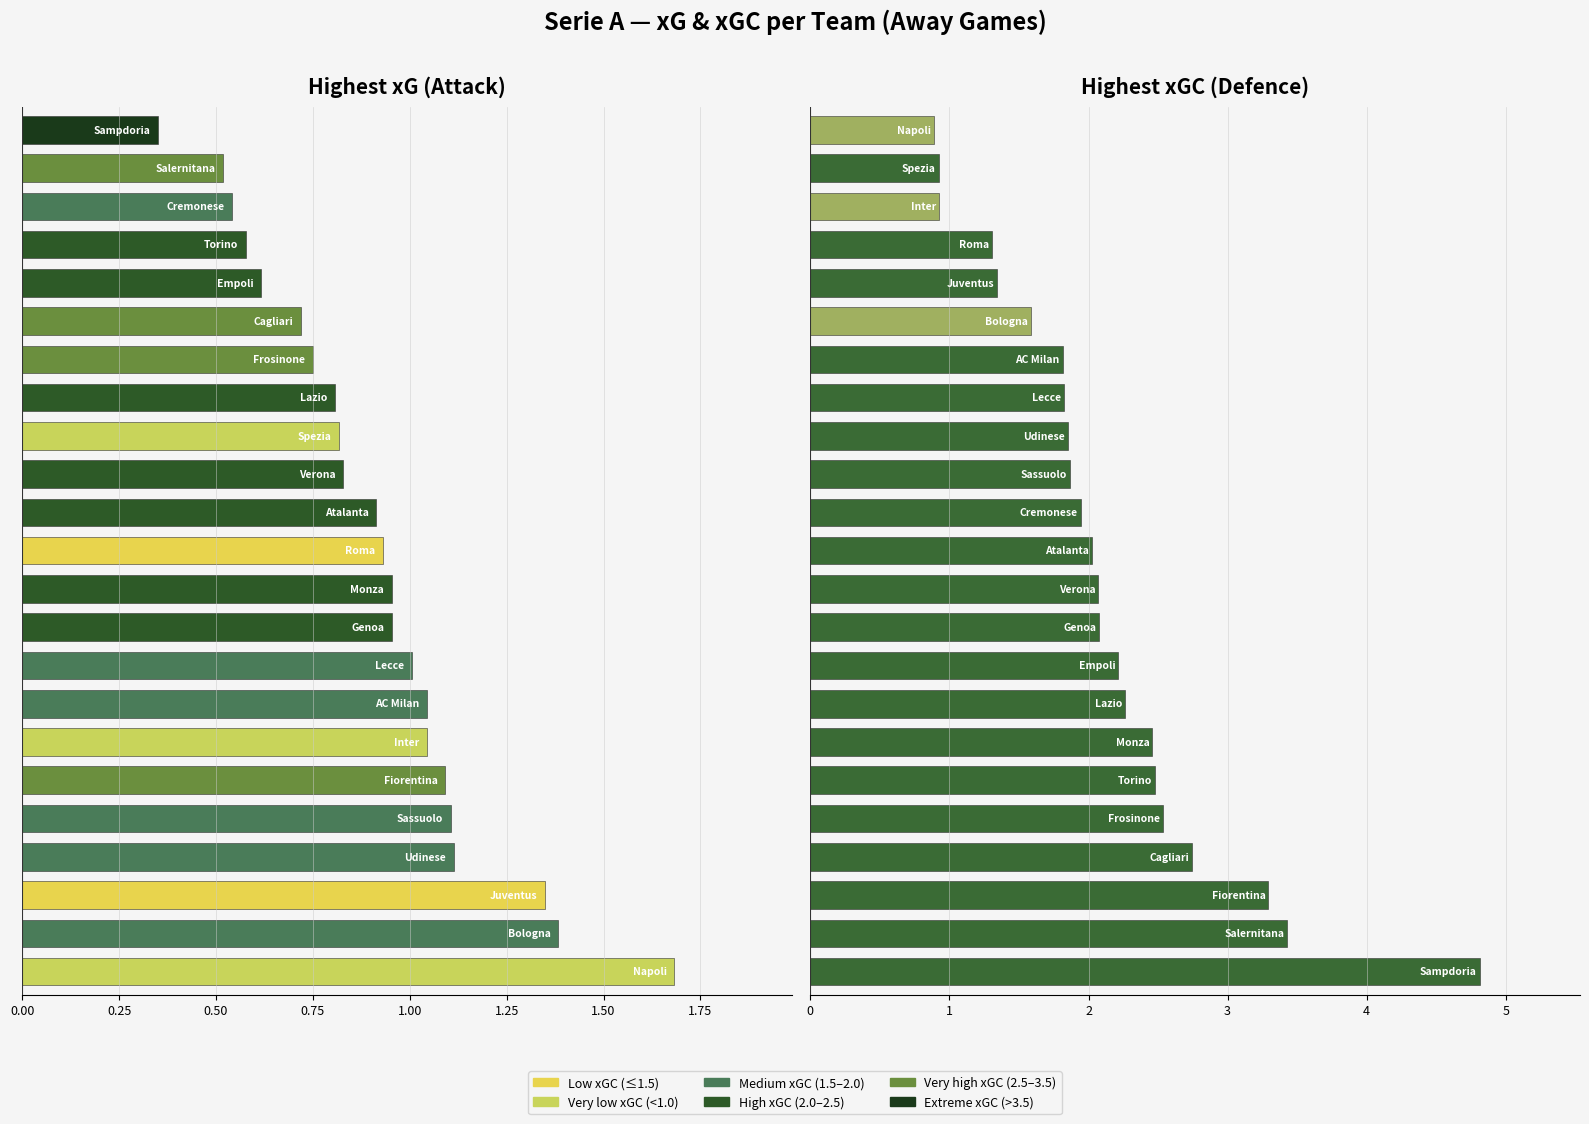

Reading left to right, transcribe all the data shown in this chart.

xG: 1.7	1.4	1.3	1.1	1.1	1.1	1.0	1.0	1.0	1.0	1.0	0.9	0.9	0.8	0.8	0.8	0.7	0.7	0.6	0.6	0.5	0.5	0.3
xGC: 4.8	3.4	3.3	2.7	2.5	2.5	2.5	2.3	2.2	2.1	2.1	2.0	1.9	1.9	1.9	1.8	1.8	1.6	1.3	1.3	0.9	0.9	0.9